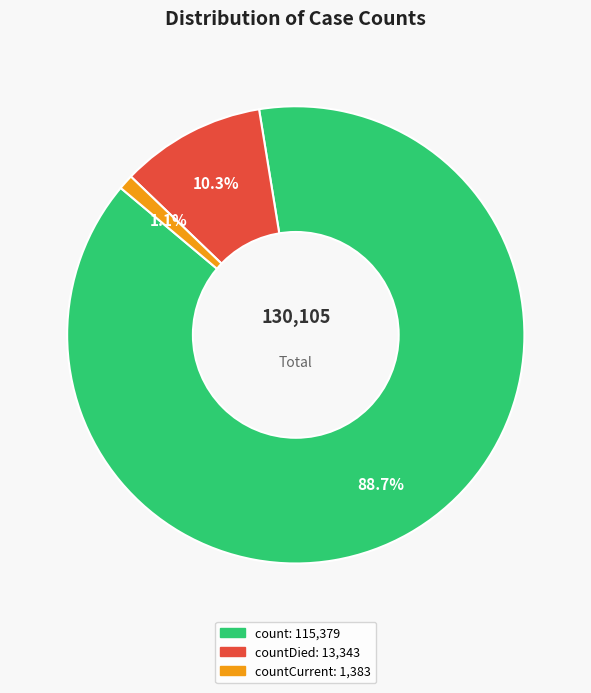

Is there a majority slice in this chart?

Yes